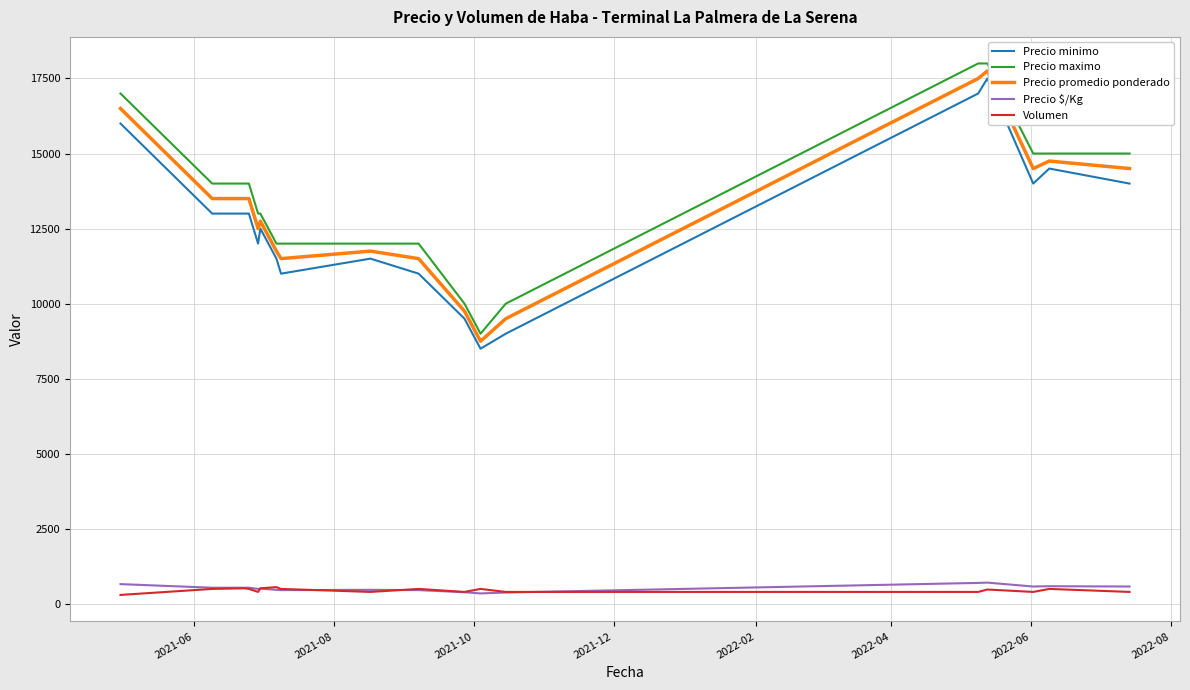

True or false: Volumen and Precio maximo cross at least once.

False